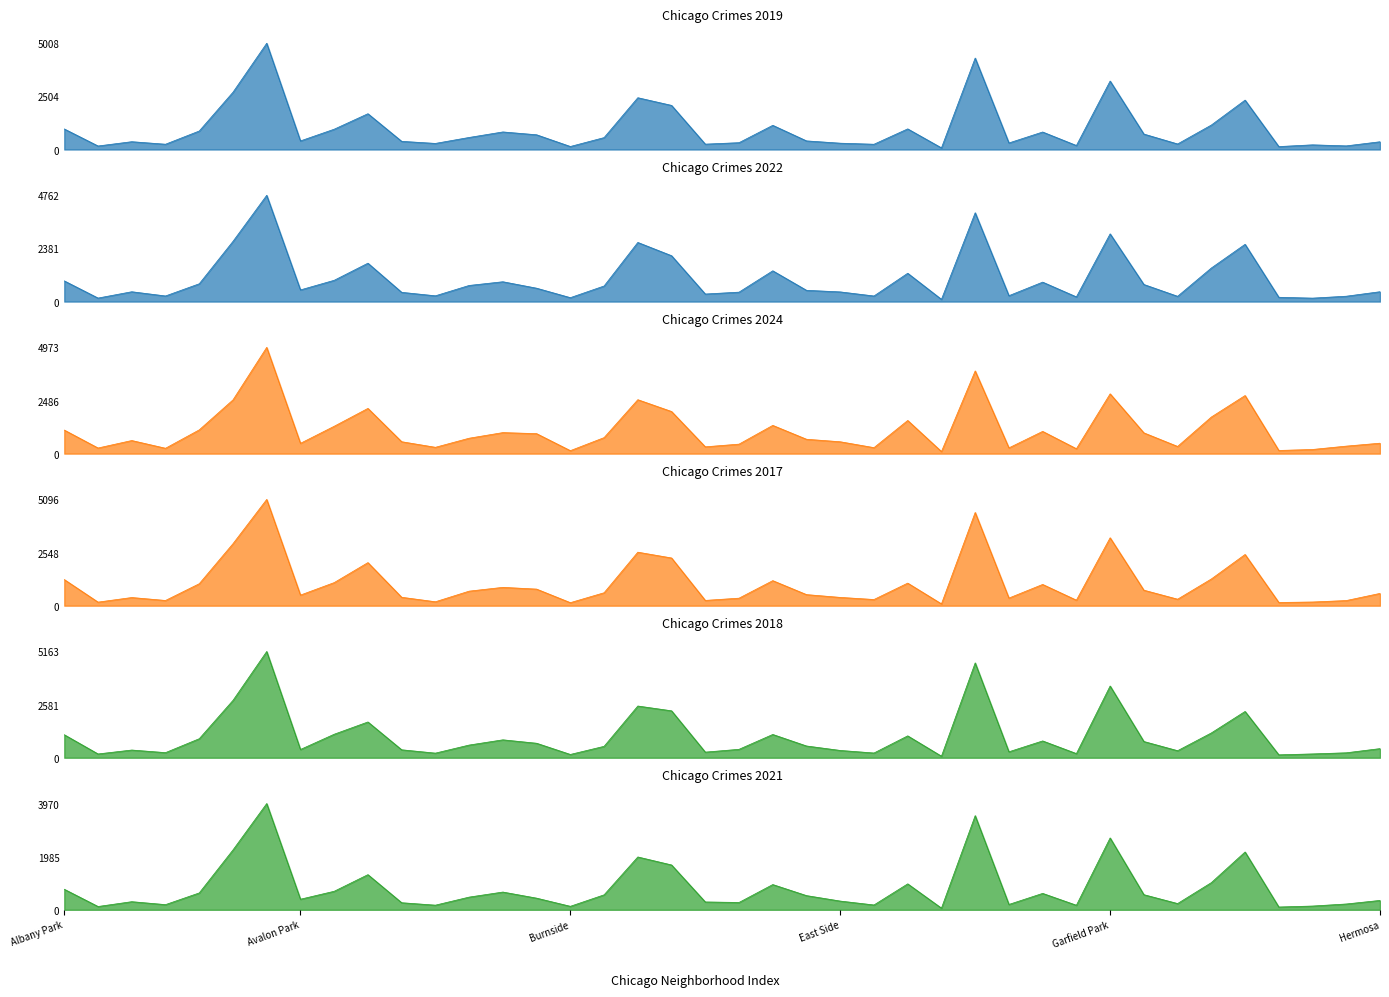

True or false: 2019 has a value of 1982 at Grand Boulevard.

False